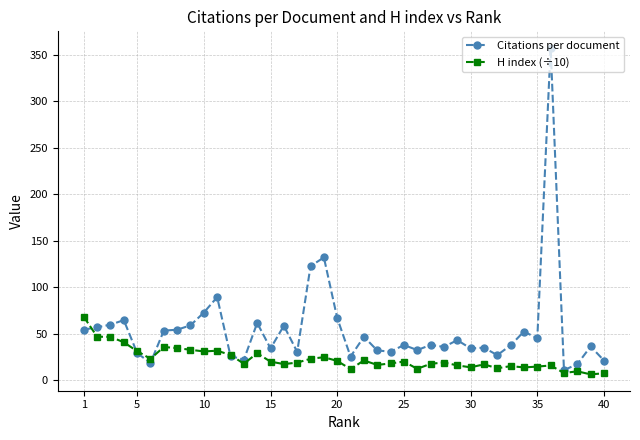

Rank the series by their average value, from highest to lowest.

Citations per document, H index (÷10)